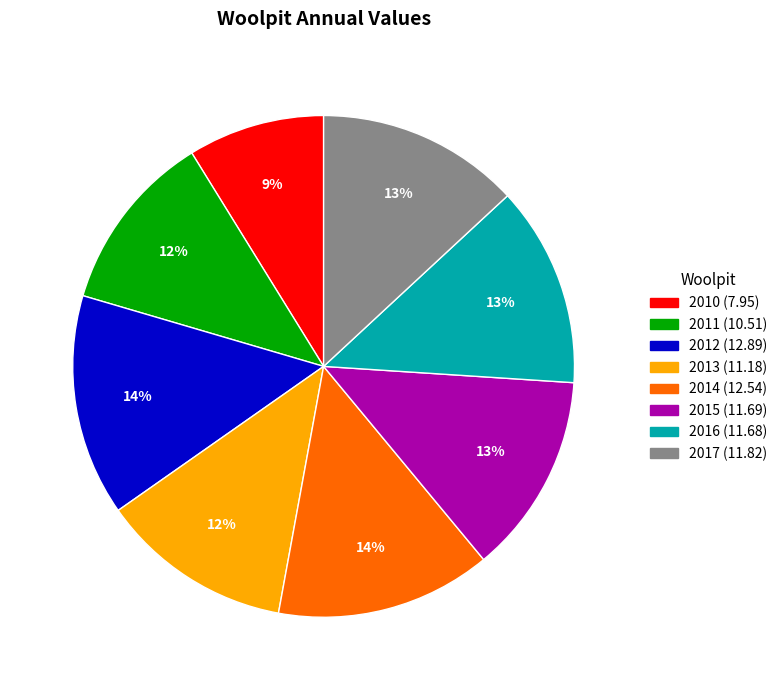

Is there a majority slice in this chart?

No